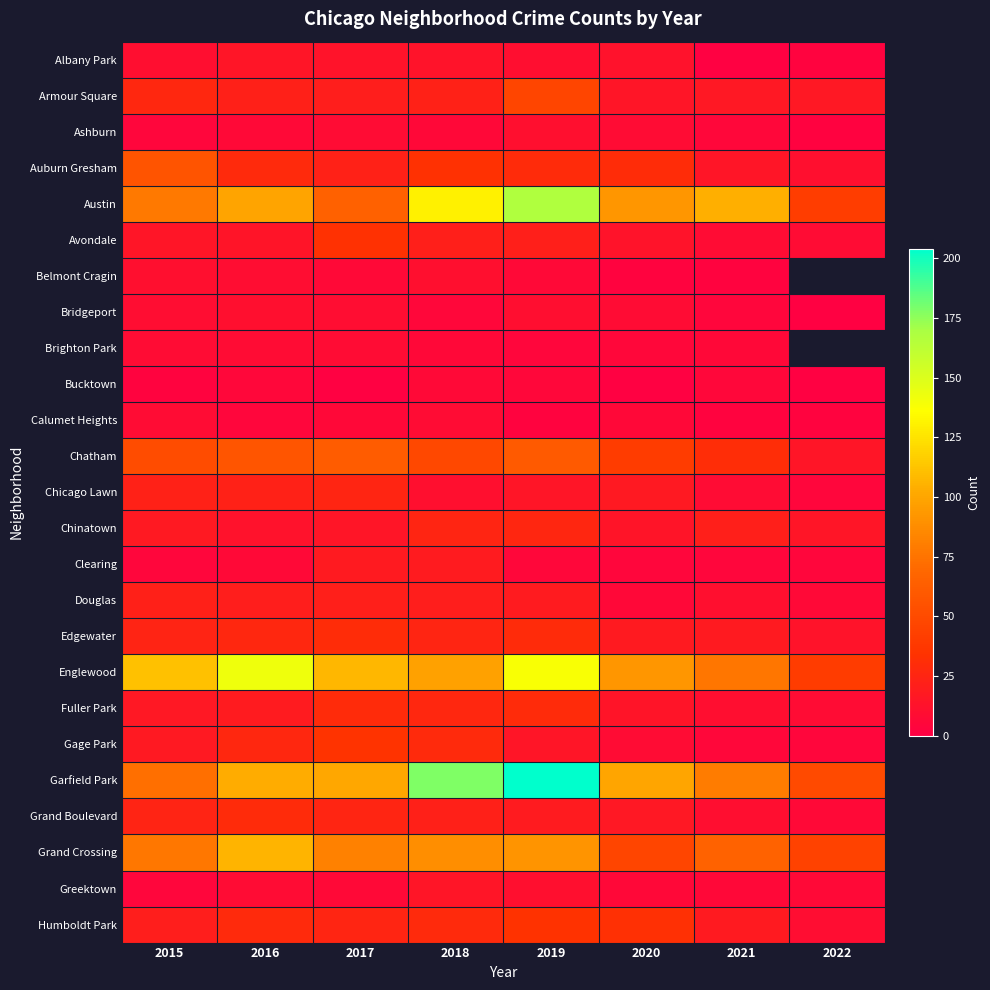

What is the difference between the highest and lowest values at 2022?

49.0